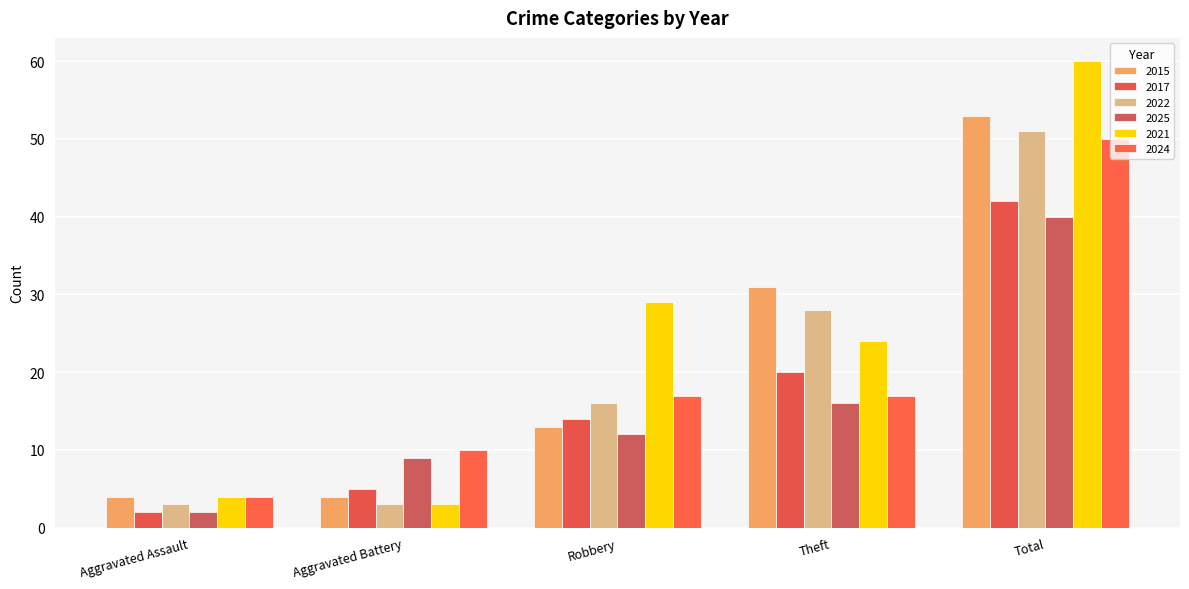

At which label does 2024 first exceed 17?

Total